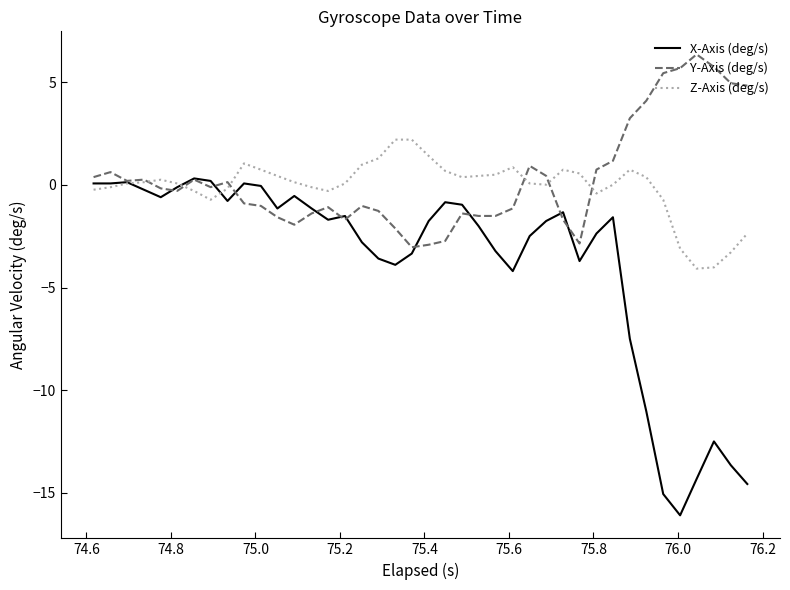

What is the maximum value for Y-Axis (deg/s)?

6.4